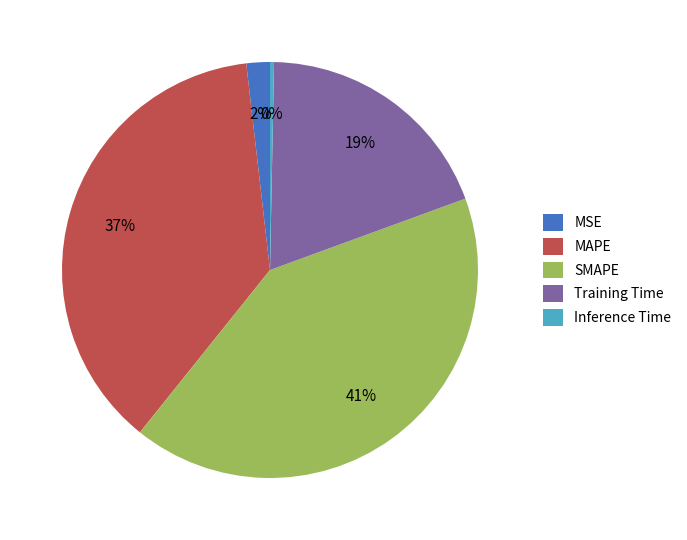

Is it true that SMAPE is 56% of the pie?

False